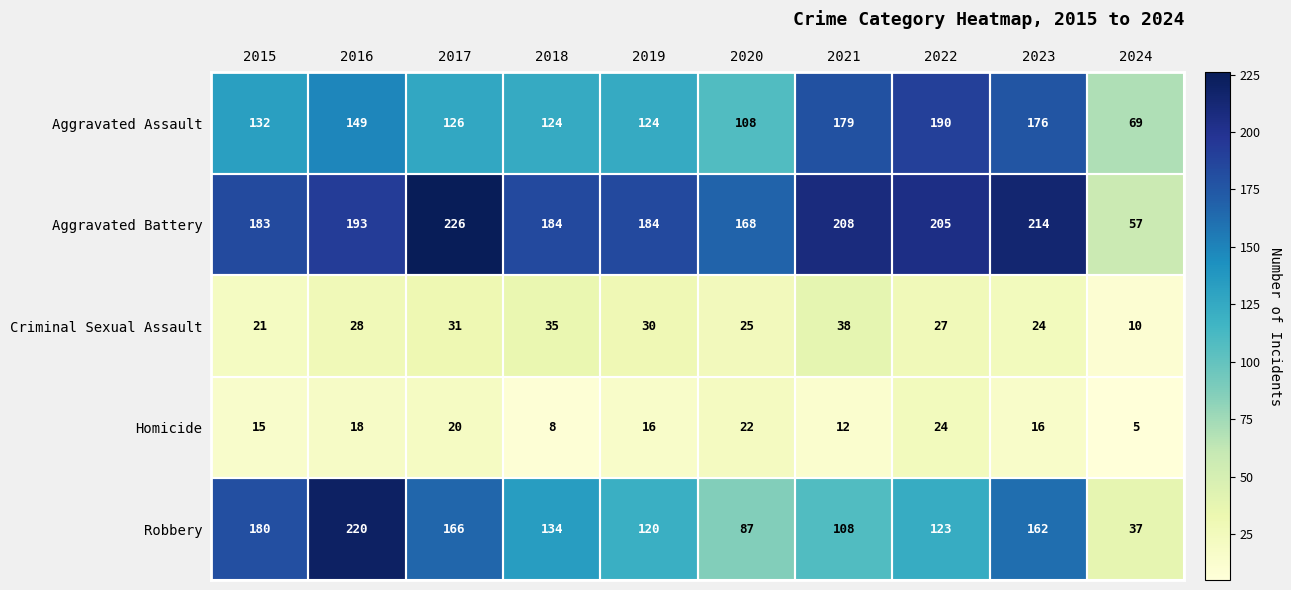

What is the total value across all series at 2020?

410